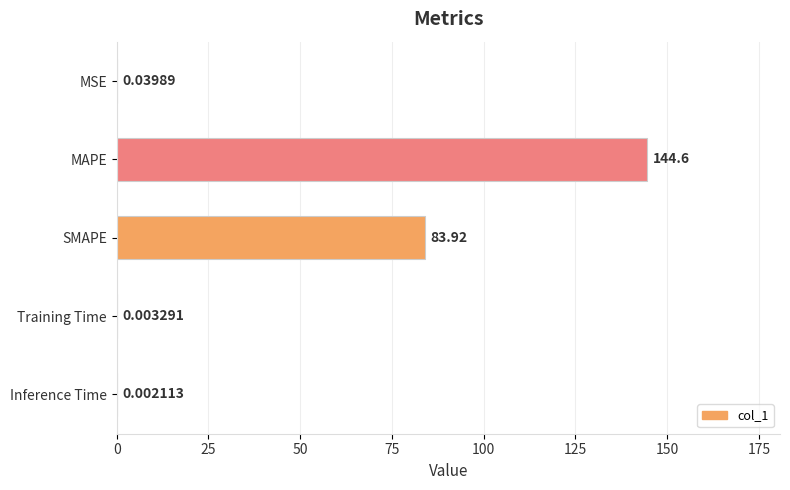

Where is the data nearest to the value 72?

SMAPE